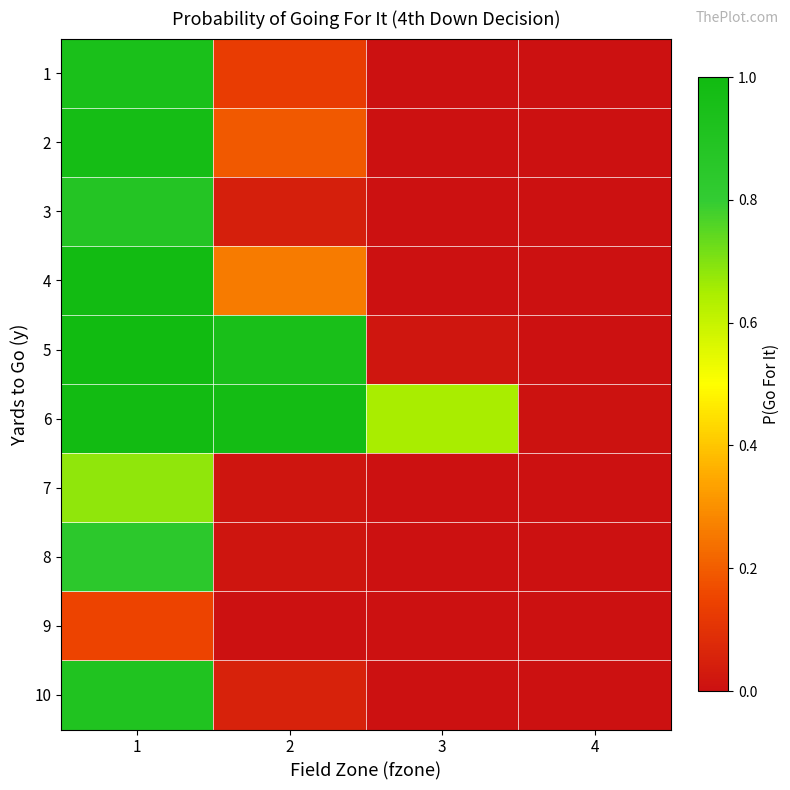

Which series has the largest range (max minus min)?

5